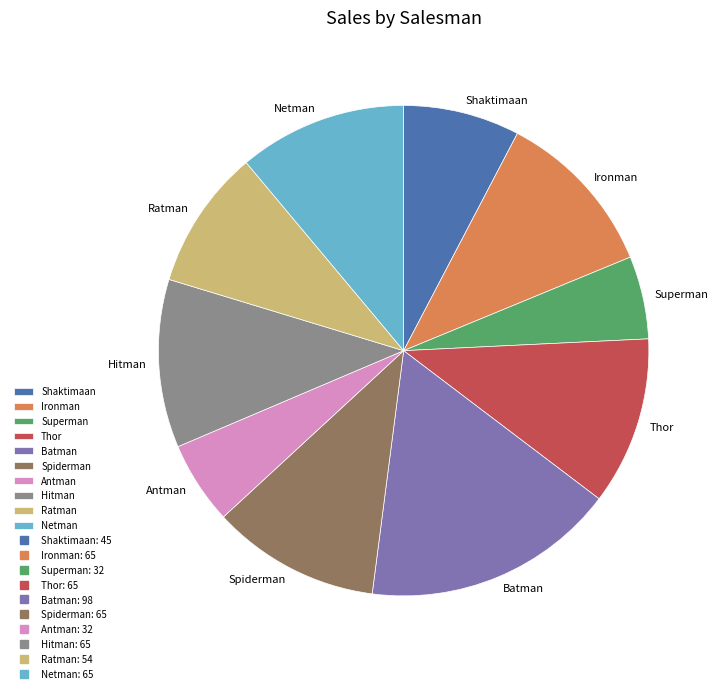

Which slice is the largest?

Batman